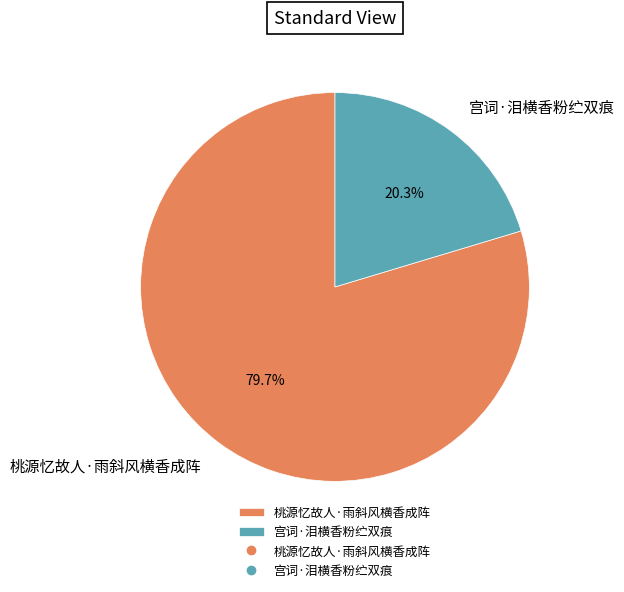

Is it true that 桃源忆故人·雨斜风横香成阵 is 90% of the pie?

False